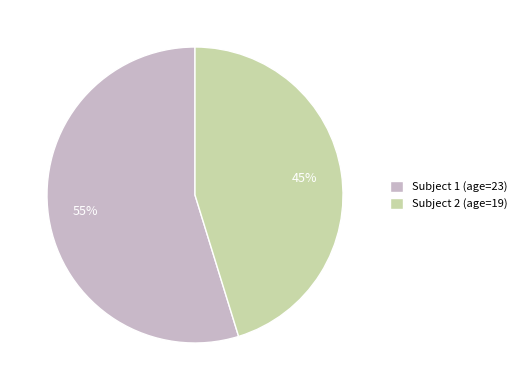

What is the ratio of the value at Subject 2 (age=19) to the value at Subject 1 (age=23)?

0.8